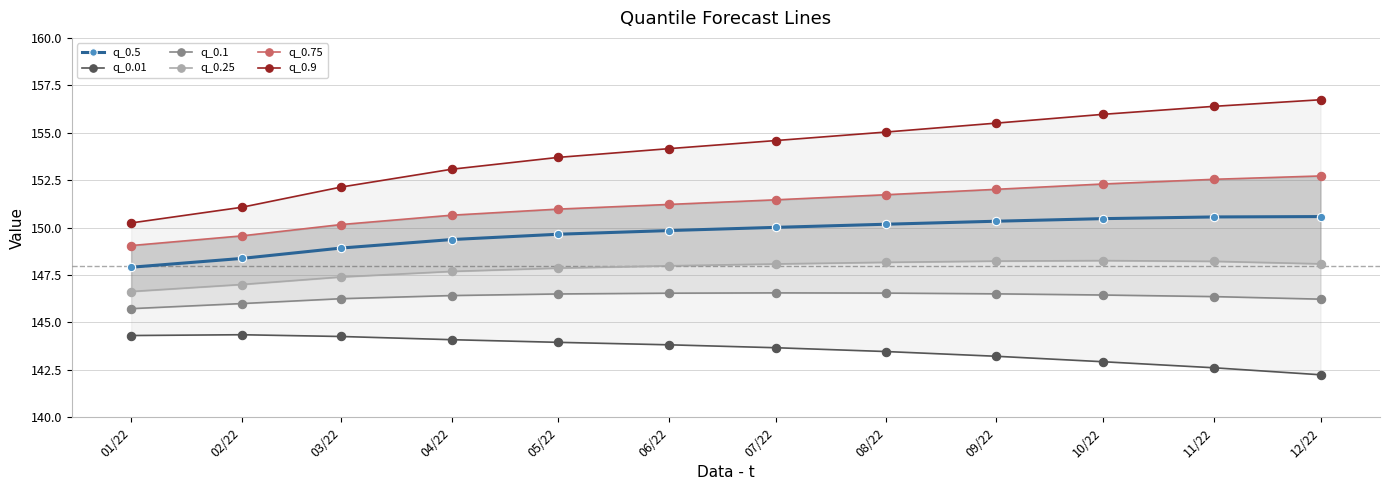

The q_0.75 series shows 151.7 at 08/22. True or false?

True